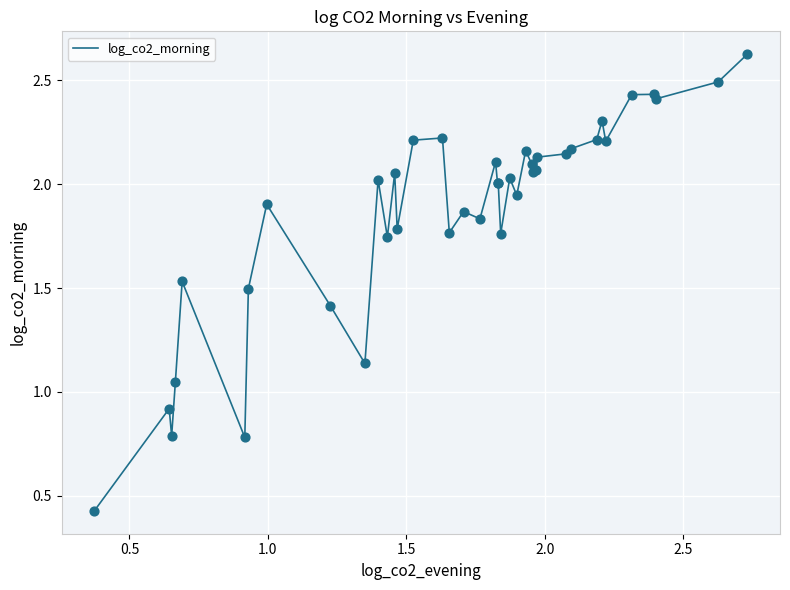

How many lines are shown in the chart?

1